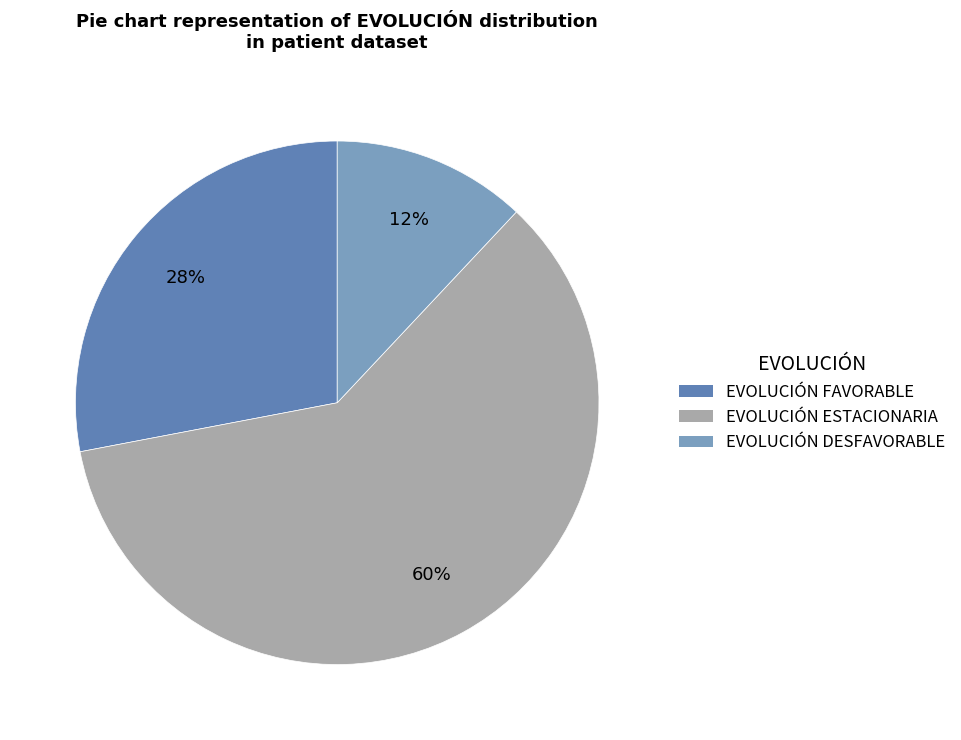

How many segments does this pie chart have?

3